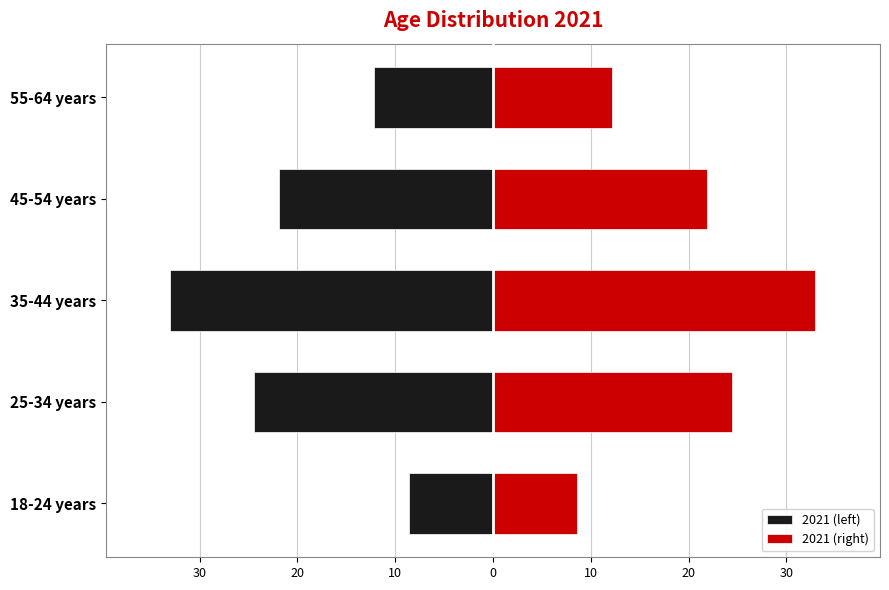

What is the difference between the second highest and second lowest values in the 2021 (right) series?

12.2